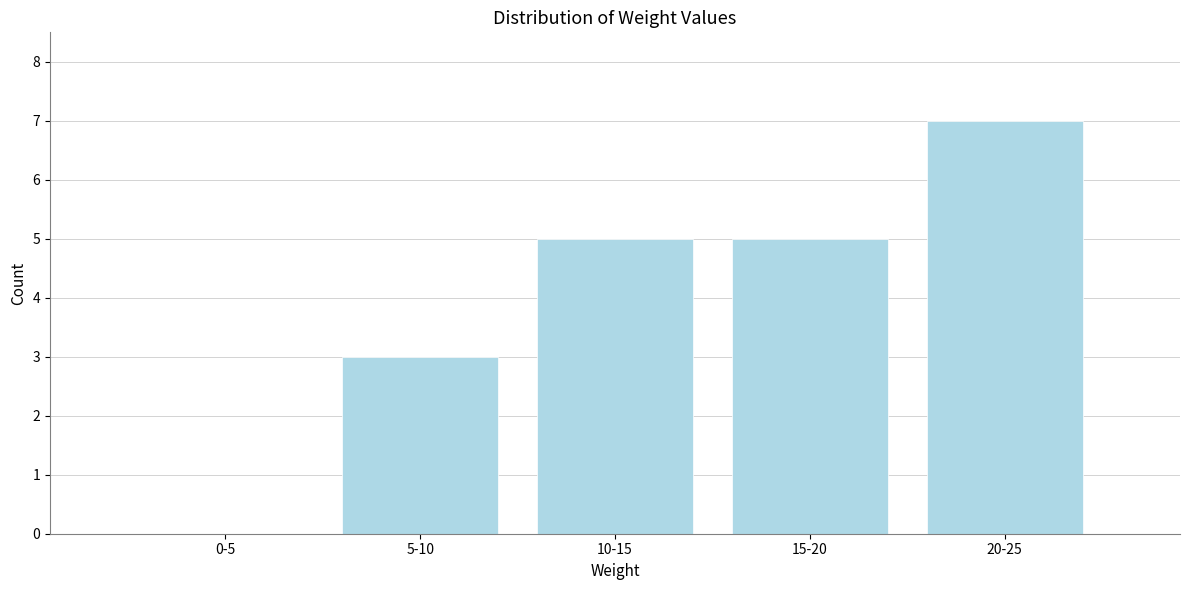

Reading left to right, transcribe all the data shown in this chart.

0-5=0	5-10=3	10-15=5	15-20=5	20-25=7